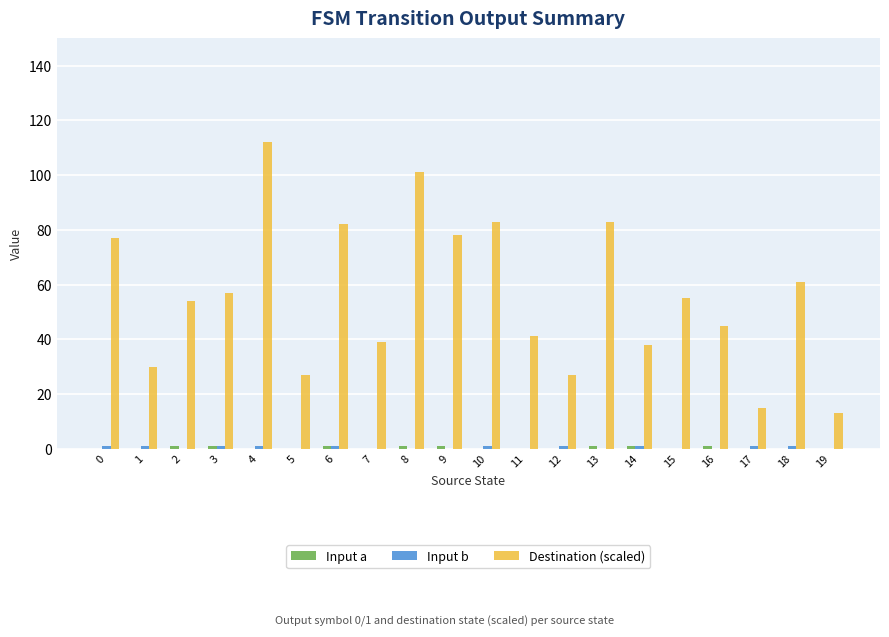

True or false: Destination (scaled) has a value of 66 at 7.

False